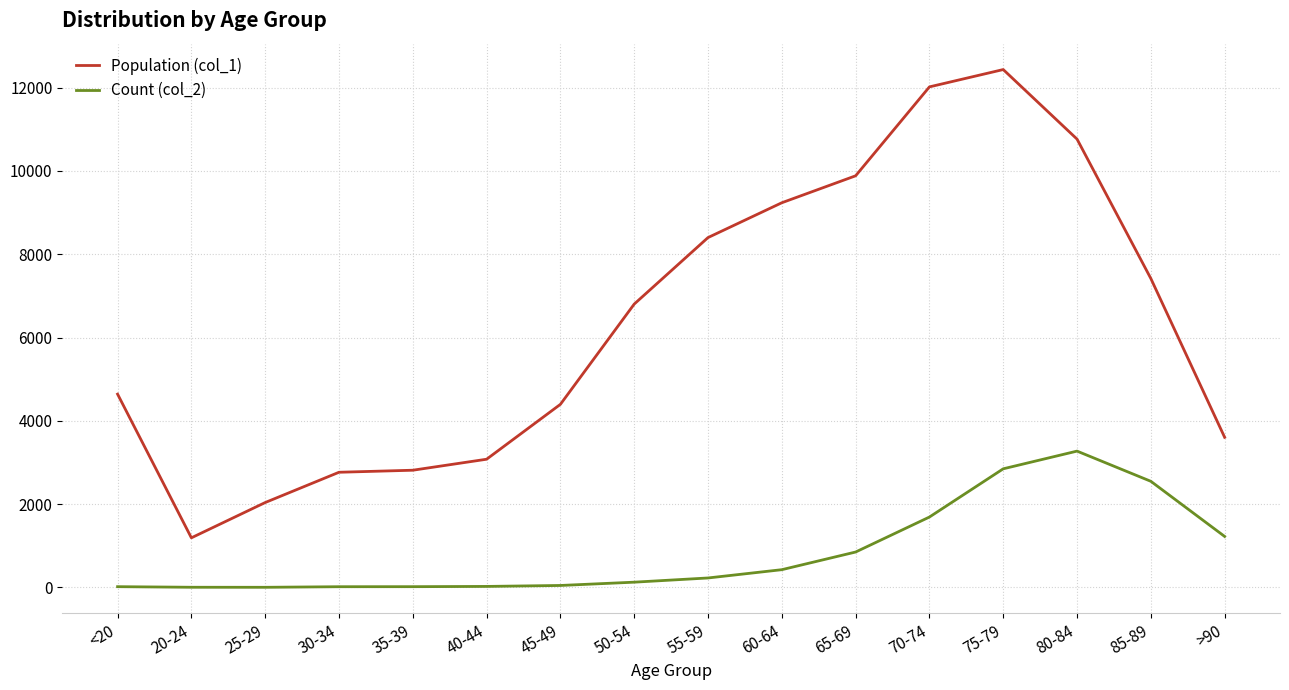

Is the value of Population (col_1) at 55-59 greater than the value of Count (col_2) at 85-89?

Yes